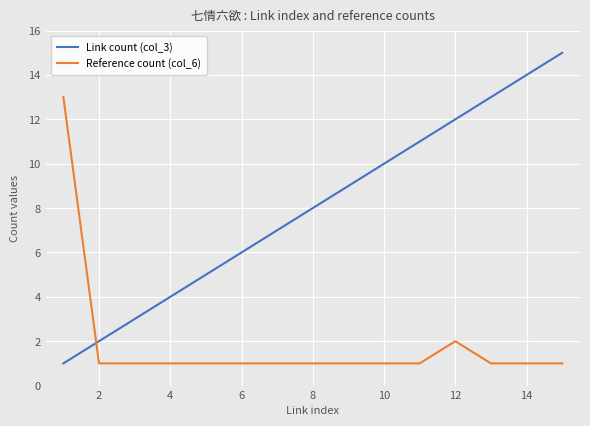

Rank the series by their maximum value, from highest to lowest.

Link count (col_3), Reference count (col_6)